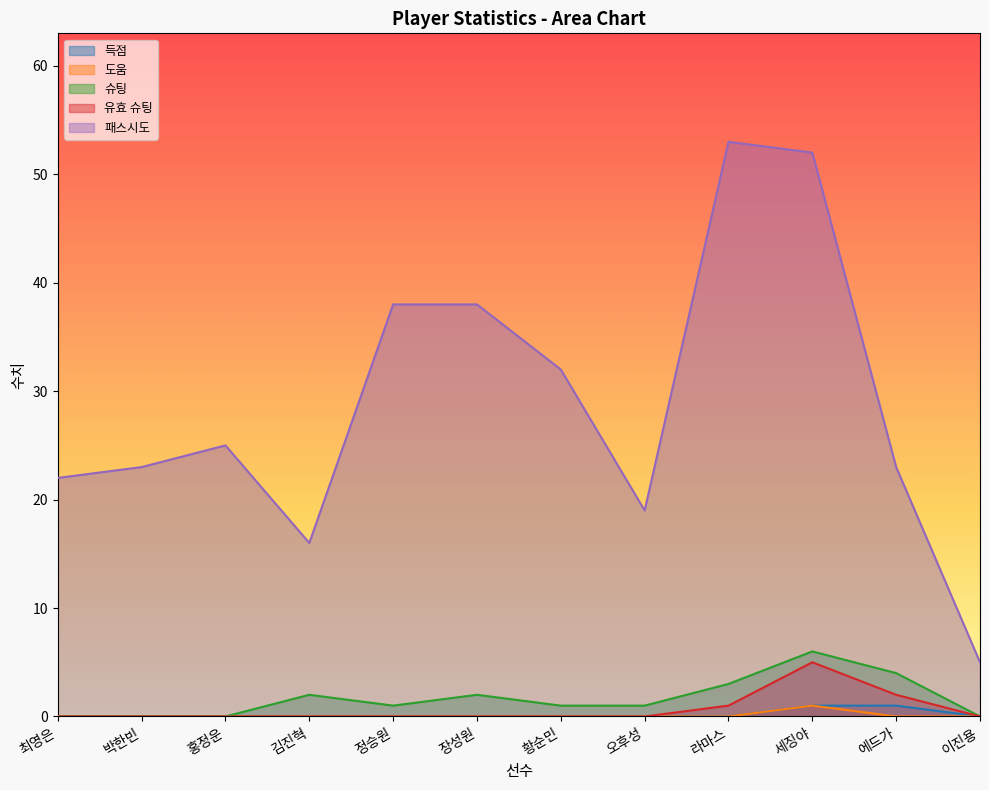

List the labels in order of 유효 슈팅 value, largest first.

세징야, 에드가, 라마스, 최영은, 박한빈, 홍정운, 김진혁, 정승원, 장성원, 황순민, 오후성, 이진용